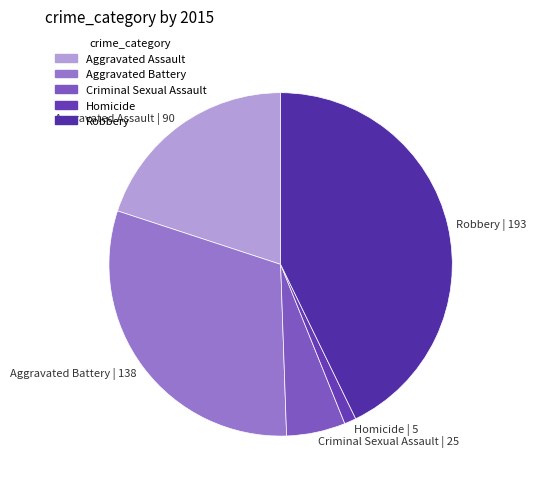

Which has a higher value, Aggravated Battery or Homicide?

Aggravated Battery